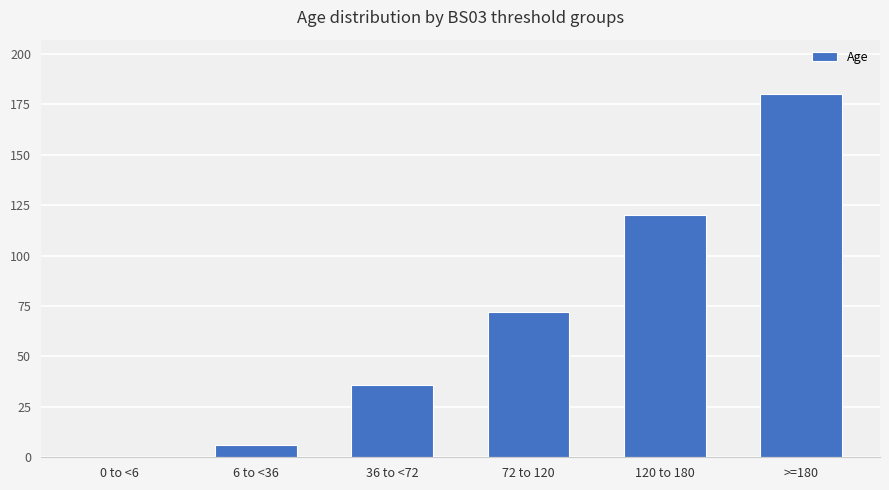

Reading left to right, transcribe all the data shown in this chart.

0 to <6=0	6 to <36=6	36 to <72=36	72 to 120=72	120 to 180=120	>=180=180